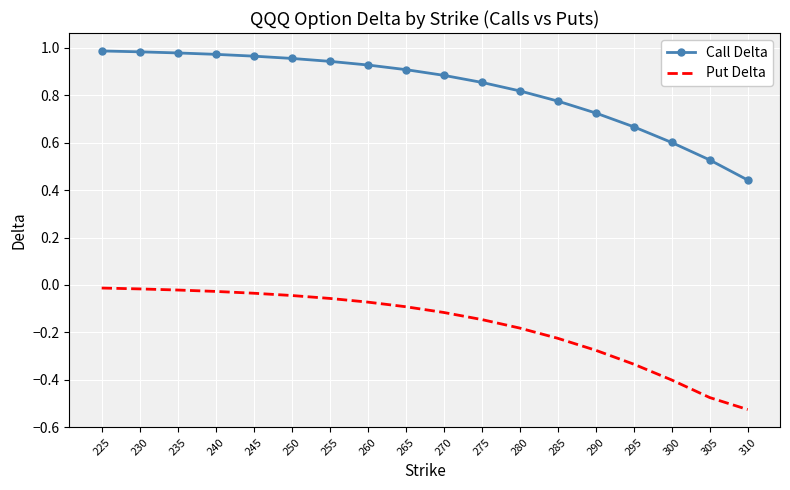

True or false: Put Delta and Call Delta intersect in this chart.

False